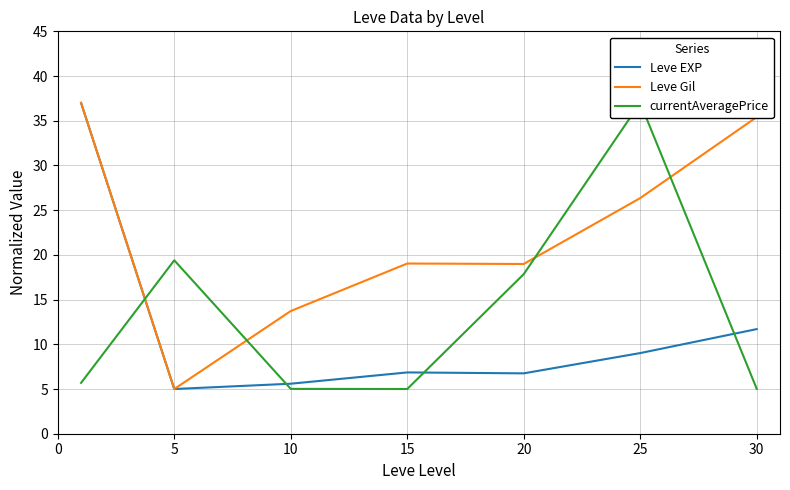

What is the lowest value of the Leve Gil series?

5.0